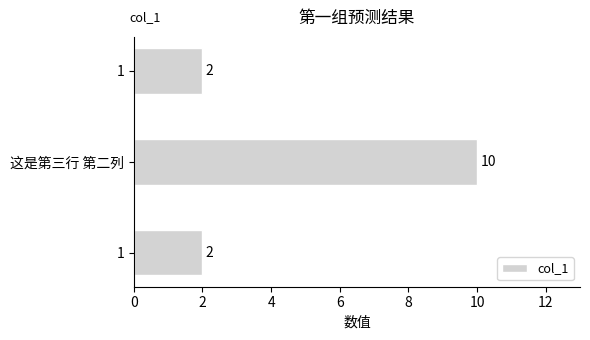

How many series are shown in this chart?

1